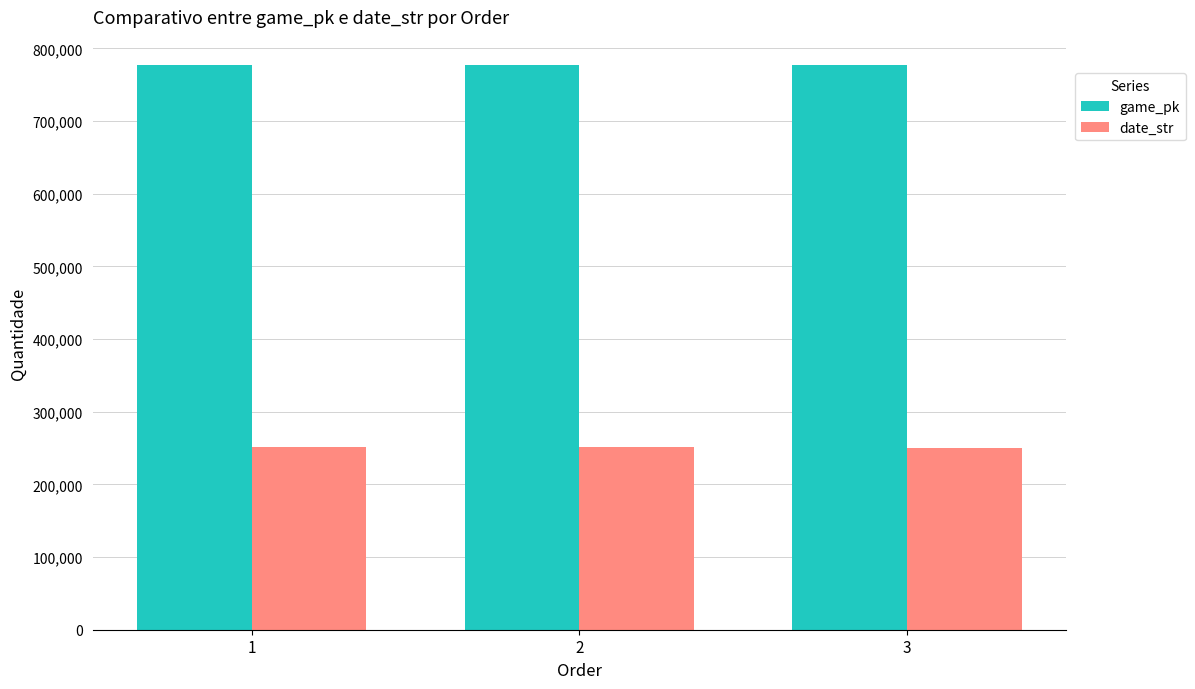

What is the value of the game_pk bar at the 3rd from the left?

776936